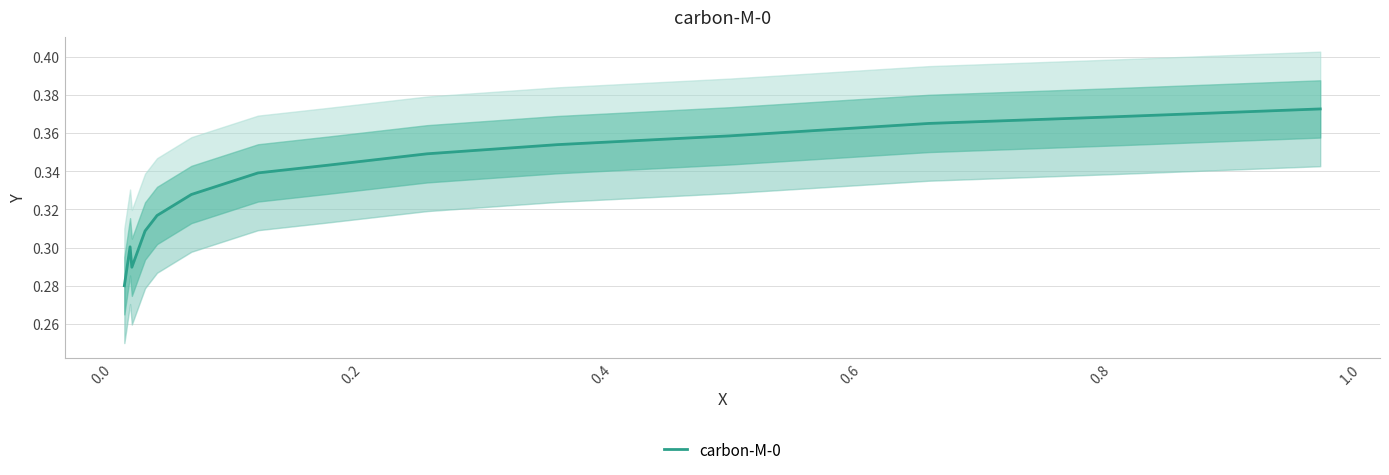

What is the value of the 5th point from the left?

0.3